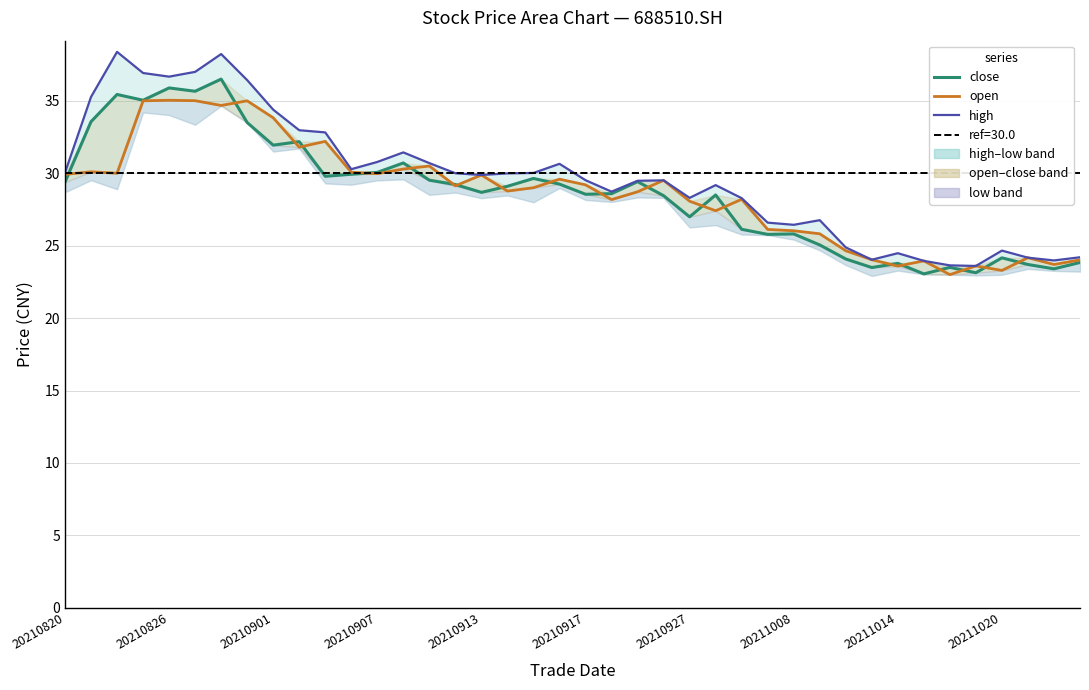

Reading left to right, list all the values displayed in this chart.

close: 29.4	33.6	35.4	35.0	35.9	35.7	36.5	33.5	31.9	32.2	29.8	29.9	30.1	30.7	29.5	29.2	28.7	29.1	29.6	29.2	28.6	28.6	29.4	28.4	27.0	28.5	26.1	25.8	25.8	25.1	24.1	23.5	23.8	23.1	23.5	23.1	24.2	23.7	23.4	23.8
open: 29.9	30.1	30.0	35.0	35.0	35.0	34.7	35.0	33.8	31.8	32.2	30.1	30.0	30.3	30.5	29.1	29.9	28.8	29.0	29.6	29.2	28.2	28.7	29.5	28.1	27.4	28.2	26.1	26.0	25.8	24.6	24.0	23.6	23.9	23.0	23.6	23.3	24.2	23.7	24.0
high: 30.0	35.3	38.4	36.9	36.7	37.0	38.2	36.4	34.4	33.0	32.8	30.3	30.8	31.4	30.7	30.0	29.9	30.0	30.0	30.6	29.5	28.7	29.5	29.5	28.3	29.2	28.3	26.6	26.4	26.8	24.9	24.0	24.5	23.9	23.6	23.6	24.7	24.2	24.0	24.2